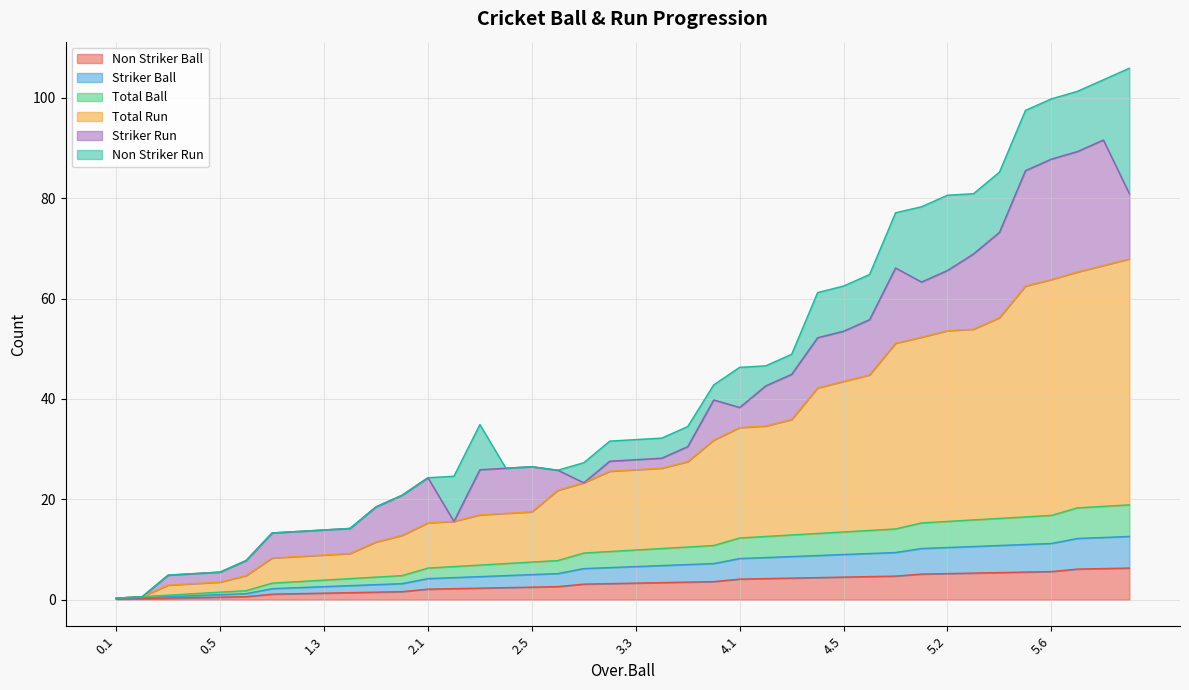

Is the value of Non Striker Ball at 3.6 greater than the value of Striker Ball at 1.6?

Yes